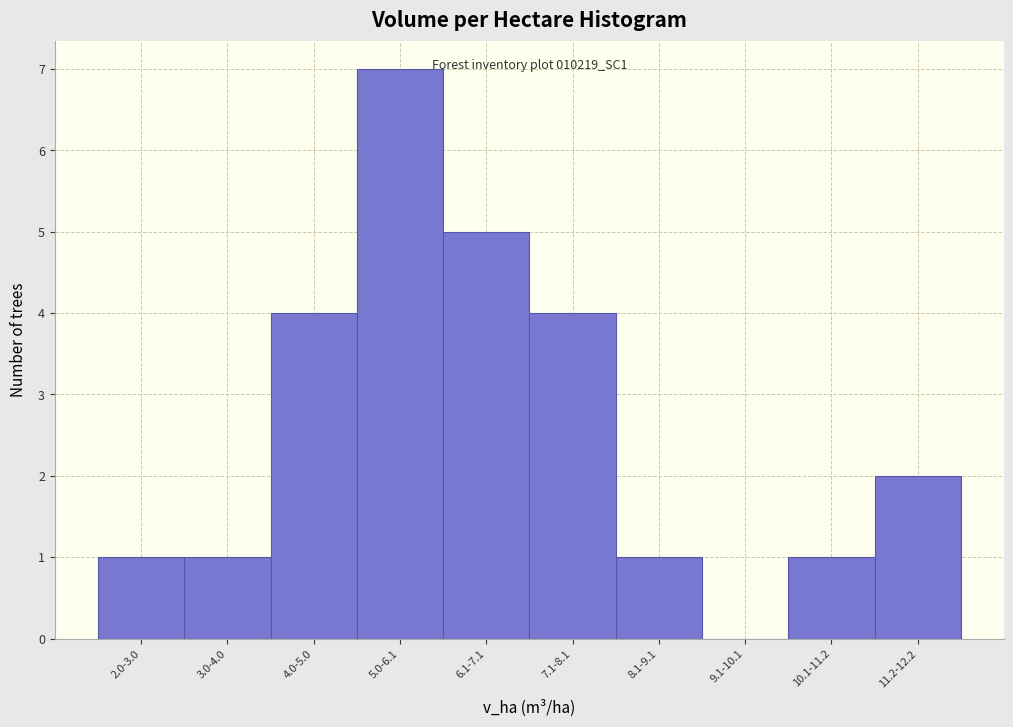

Reading left to right, list all the values displayed in this chart.

2.0-3.0=1	3.0-4.0=1	4.0-5.0=4	5.0-6.1=7	6.1-7.1=5	7.1-8.1=4	8.1-9.1=1	9.1-10.1=0	10.1-11.2=1	11.2-12.2=2